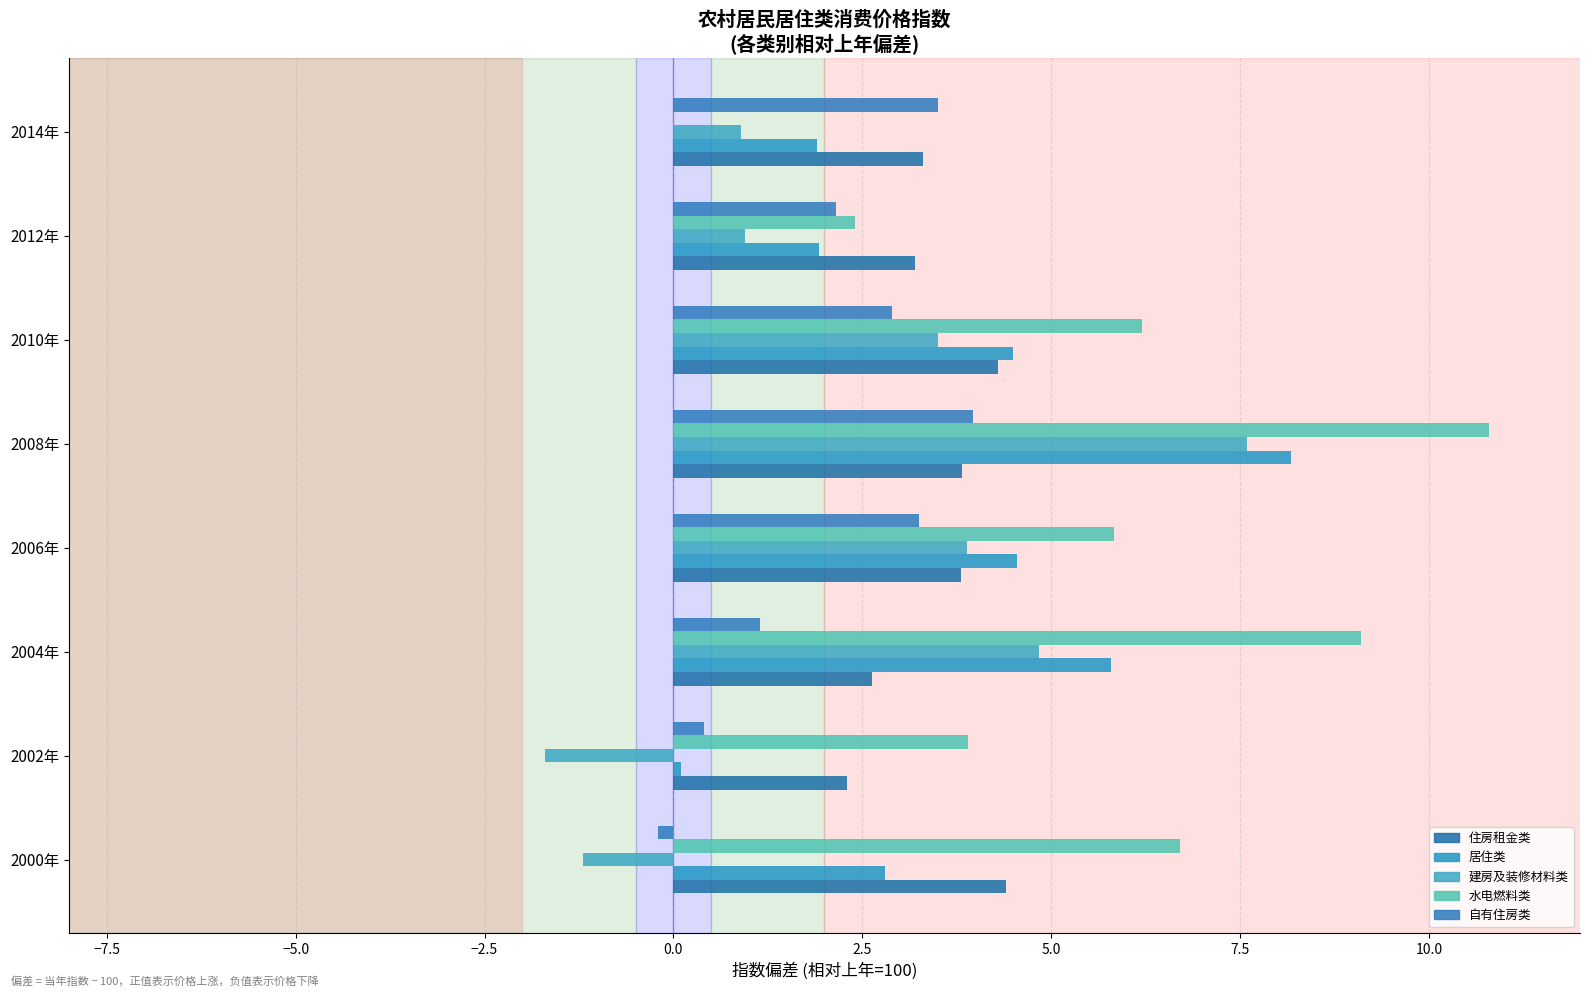

How many data points in 住房租金类 are above 3?

6